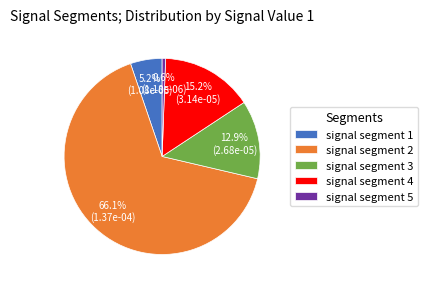

True or false: signal segment 2 accounts for 59% of the total.

False